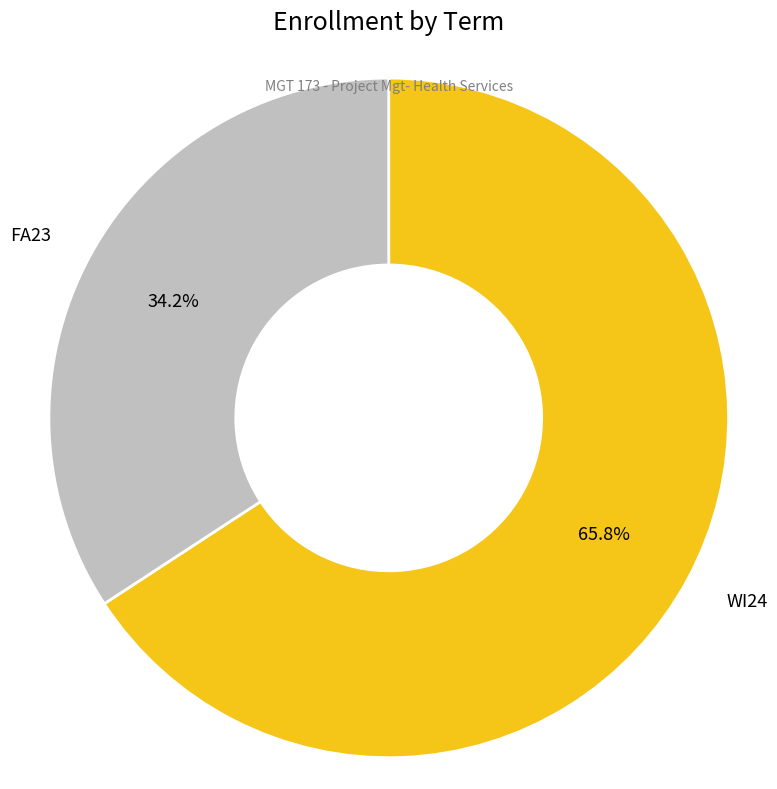

Is there any slice that represents more than half of the pie?

Yes